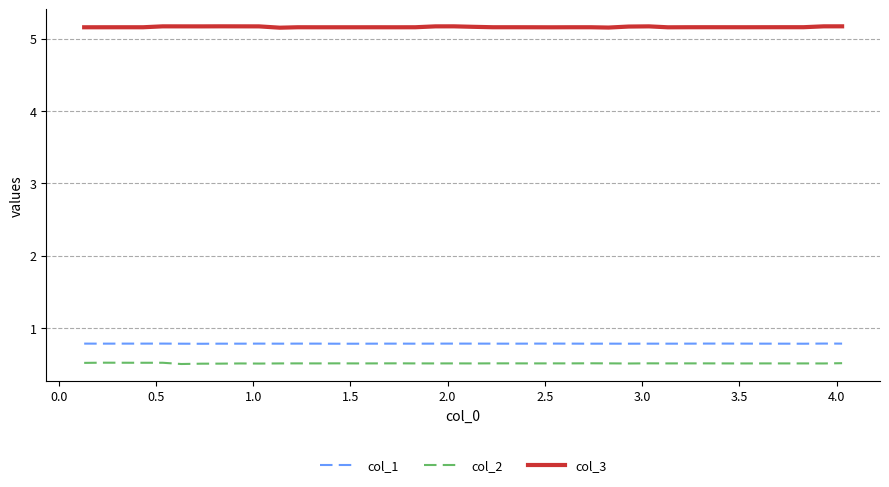

What is the lowest value of the col_3 series?

5.2